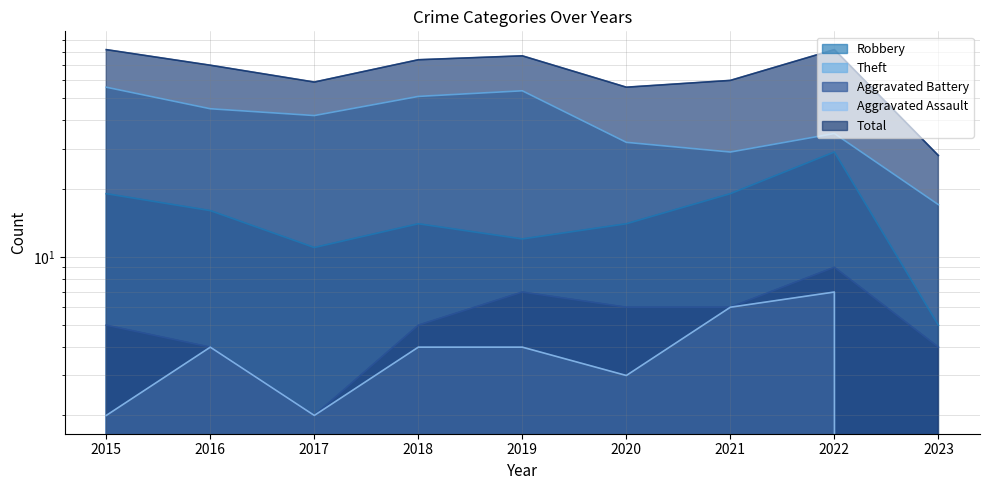

The value of Aggravated Battery at 2022 is 9. True or false?

True